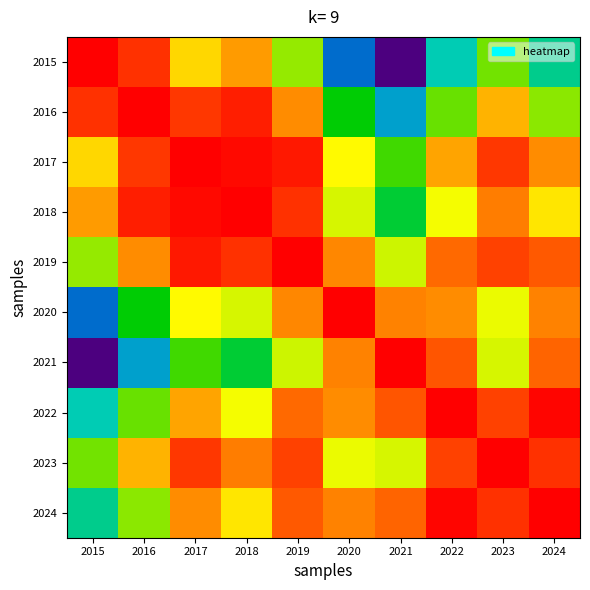

How many categories are shown in the chart?

10